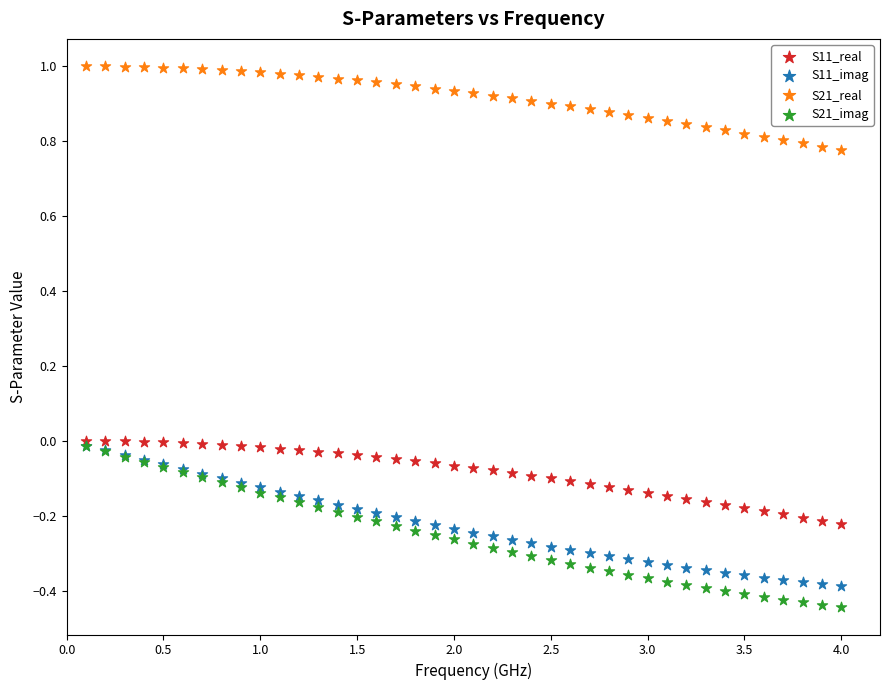

Which series reaches the maximum Y coordinate?

S21_real